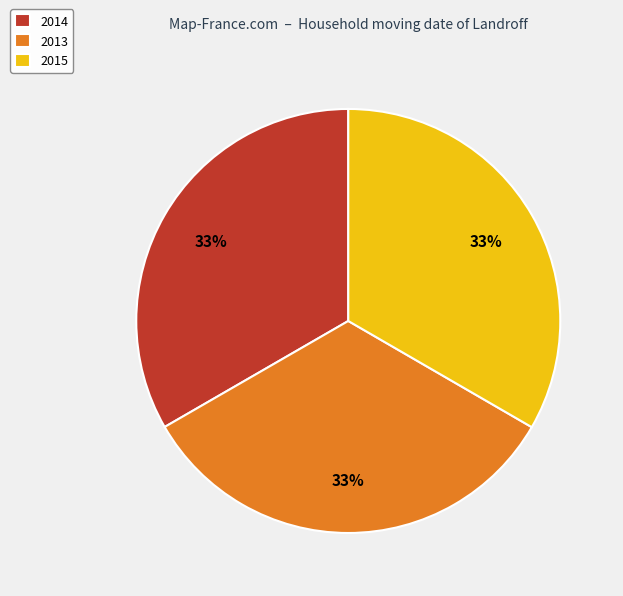

Count the number of slices in the pie.

3